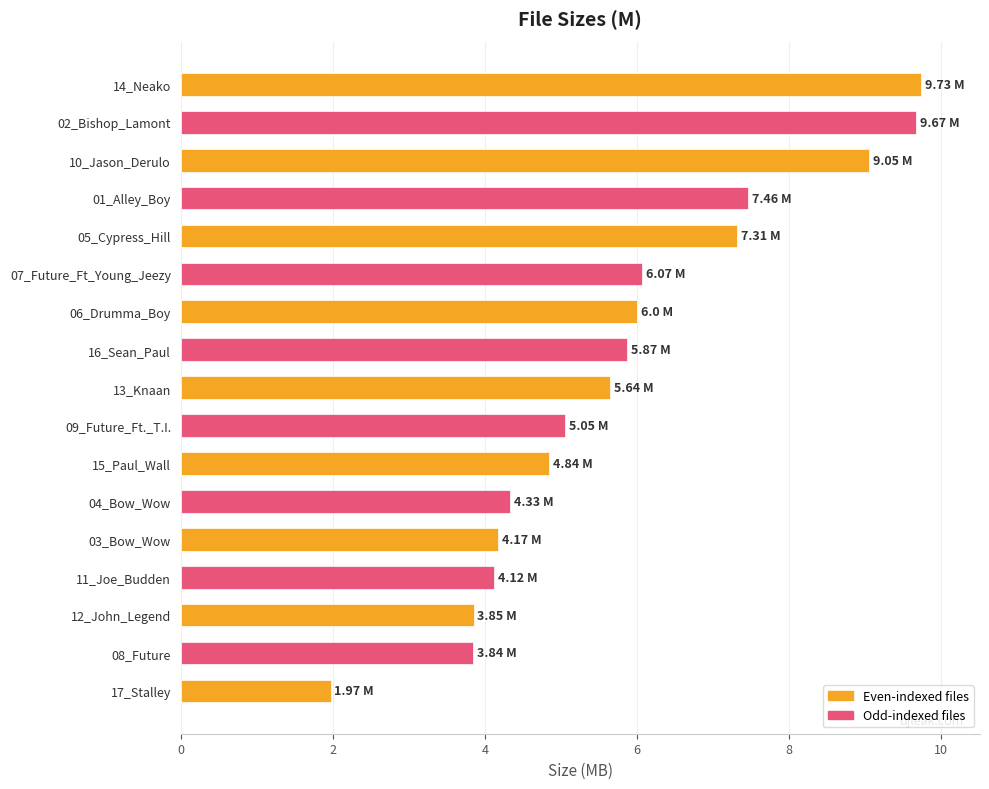

What is the sum of all values?

99.0